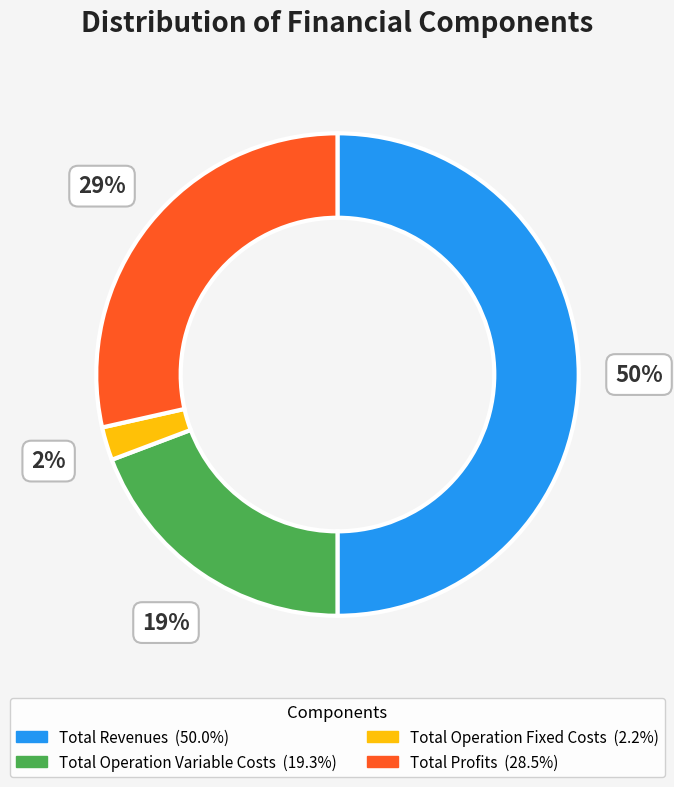

To the nearest percent, what is the difference between the largest and smallest slice percentages?

48%